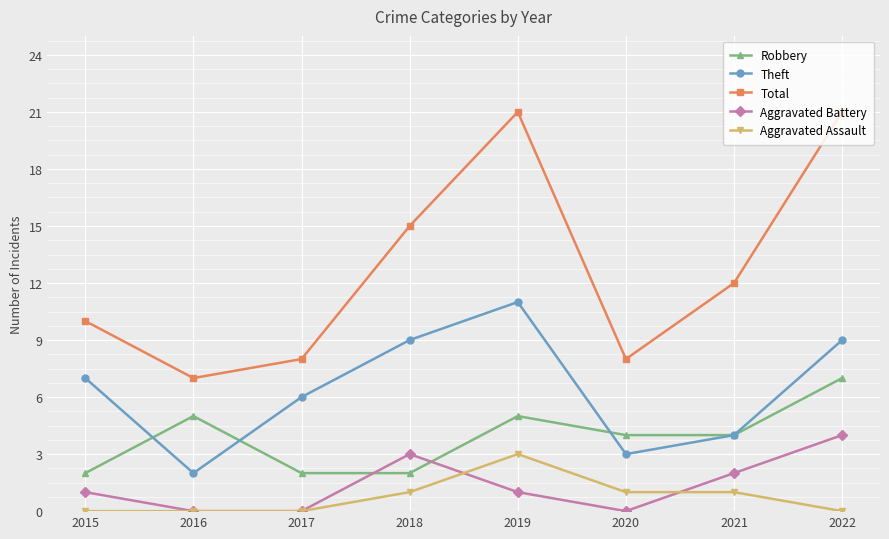

Does the chart have visible grid lines?

Yes